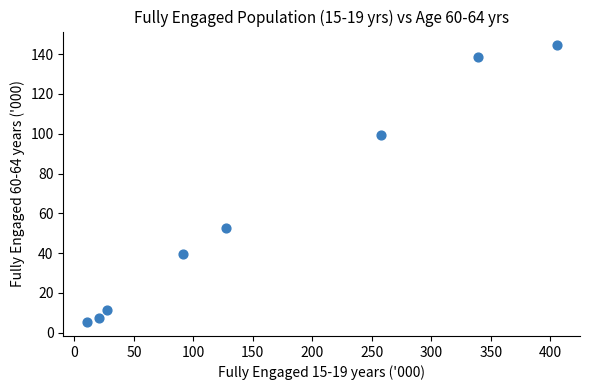

What is the average X value?

159.9